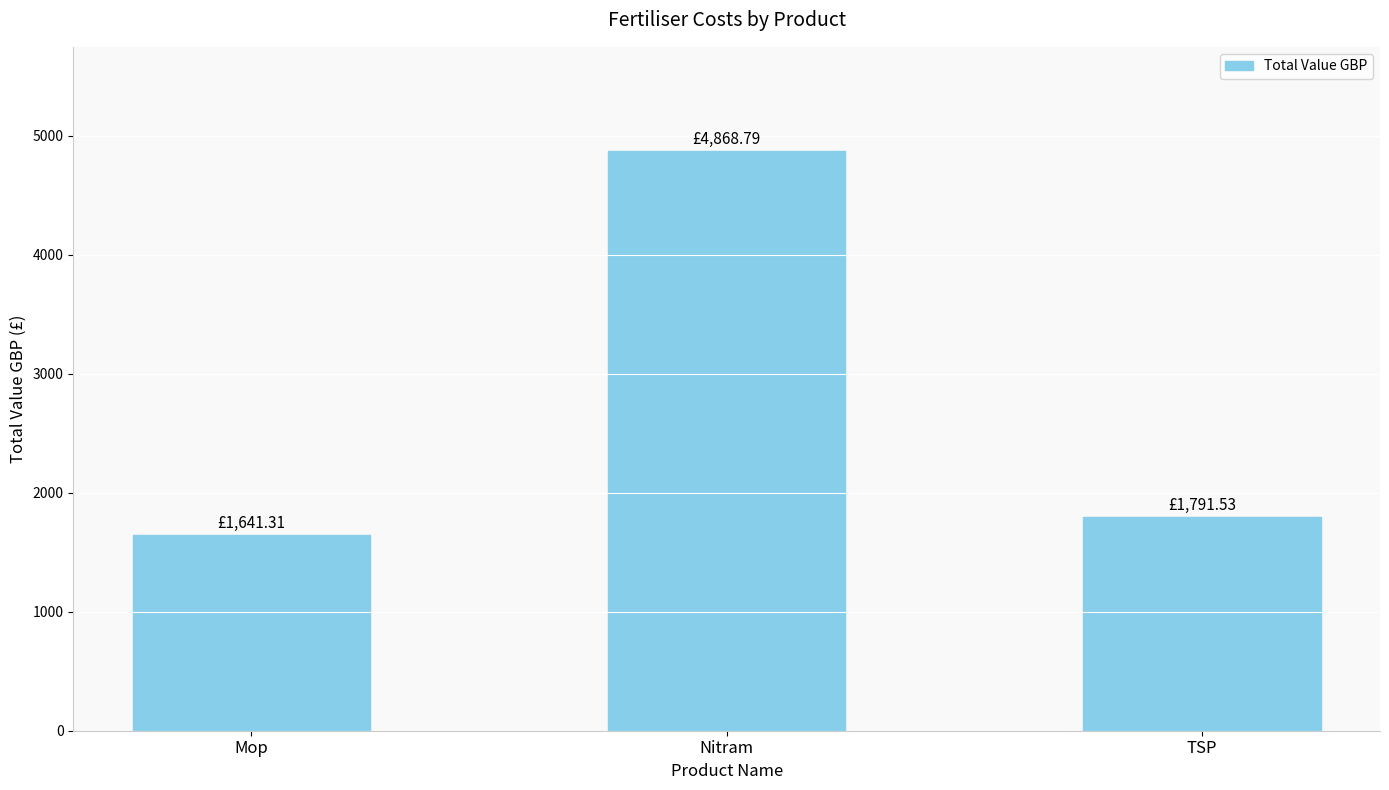

True or false: the data shows 3272.9 at Nitram.

False